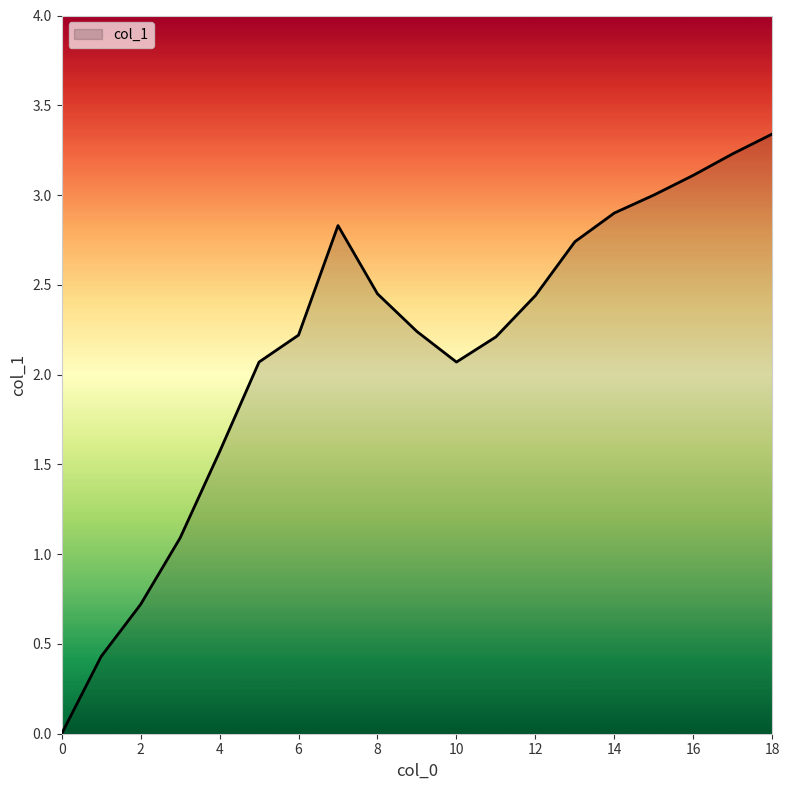

Does the chart display data point markers on the line(s)?

No